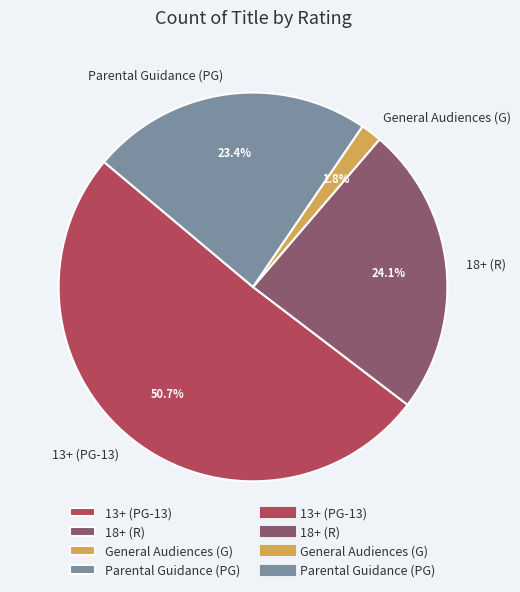

Is 13+ (PG-13) the majority of the pie?

Yes